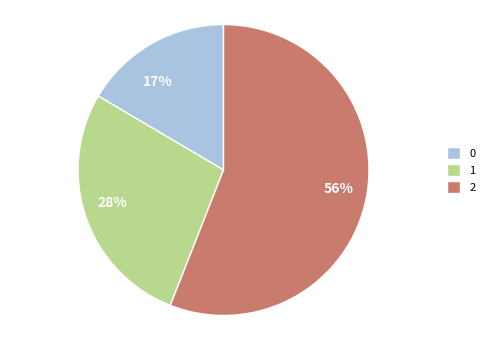

Count the number of slices in the pie.

3